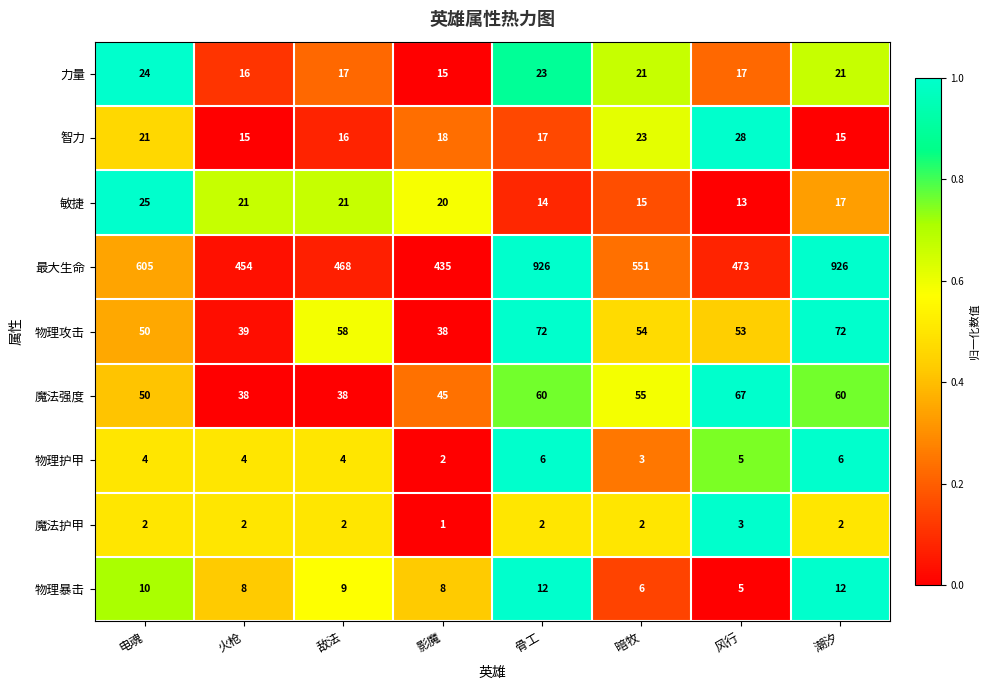

Is the value of 物理护甲 at 火枪 greater than the value of 智力 at 敌法?

No